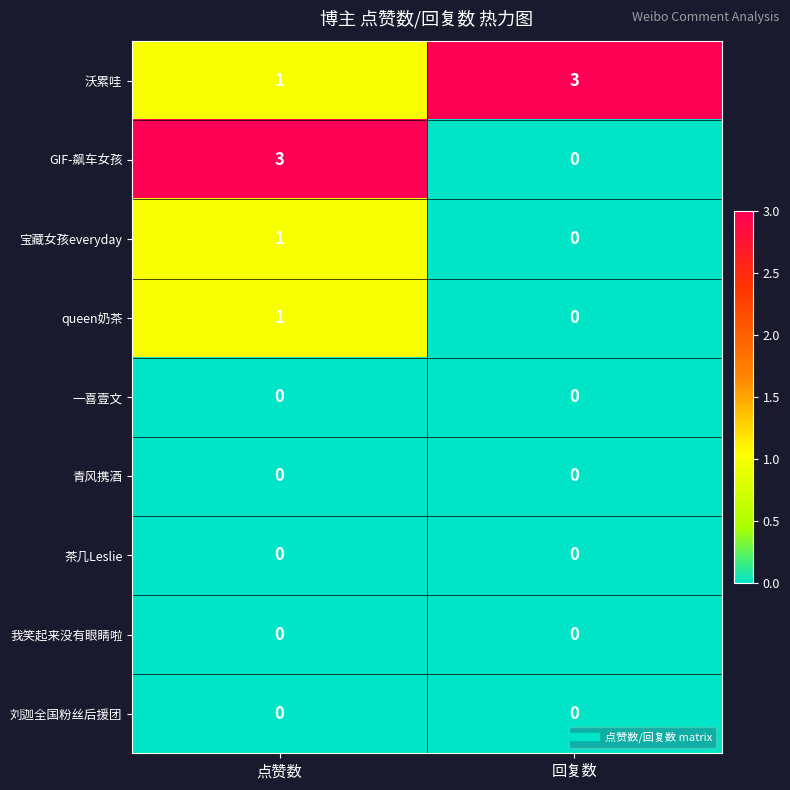

The GIF-飙车女孩 series shows -2 at 回复数. True or false?

False